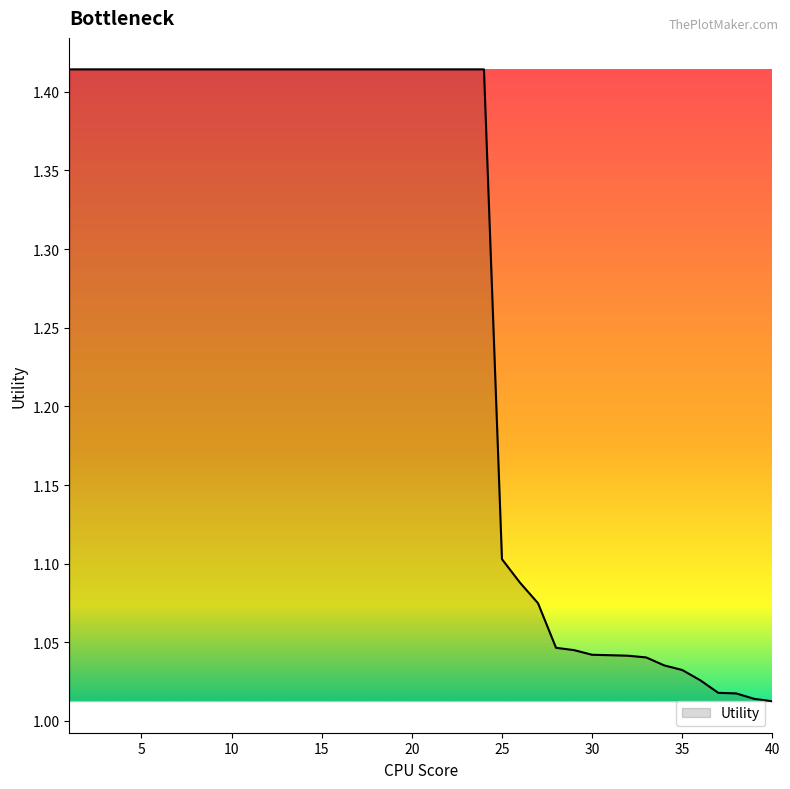

What is the difference between the maximum and minimum values?

0.4